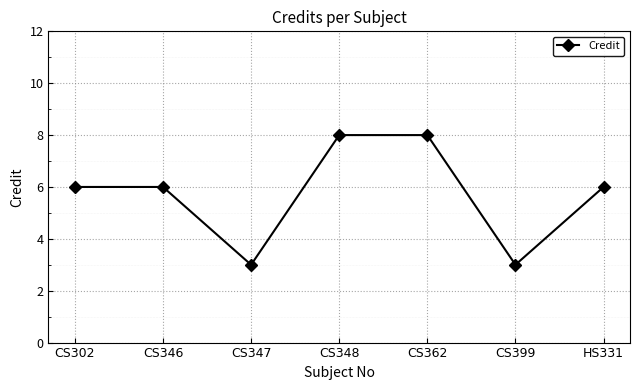

What value does the data have at CS348?

8